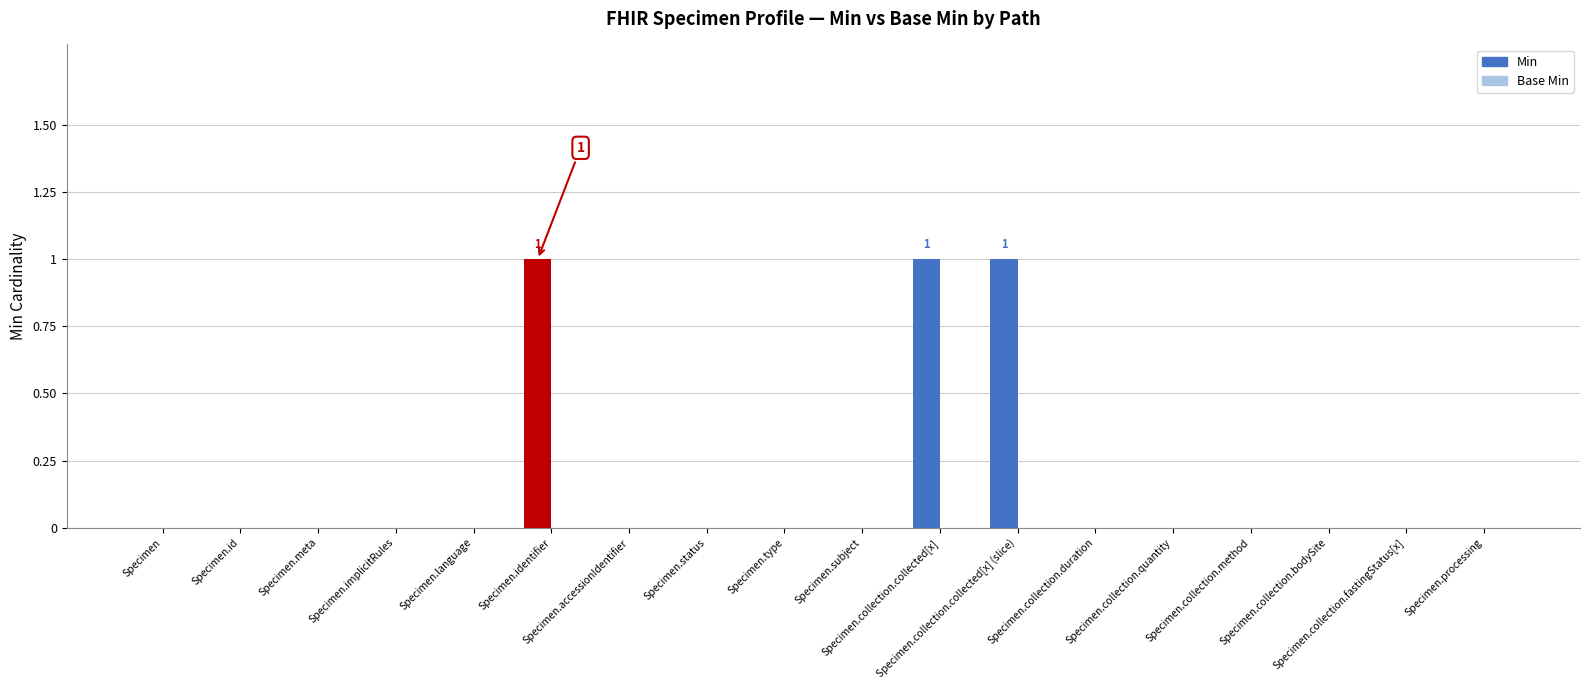

Reading left to right, transcribe all the data shown in this chart.

Min: Specimen=0	Specimen.id=0	Specimen.meta=0	Specimen.implicitRules=0	Specimen.language=0	Specimen.identifier=1	Specimen.accessionIdentifier=0	Specimen.status=0	Specimen.type=0	Specimen.subject=0	Specimen.collection.collected[x]=1	Specimen.collection.collected[x] (slice)=1	Specimen.collection.duration=0	Specimen.collection.quantity=0	Specimen.collection.method=0	Specimen.collection.bodySite=0	Specimen.collection.fastingStatus[x]=0	Specimen.processing=0
Base Min: Specimen=0	Specimen.id=0	Specimen.meta=0	Specimen.implicitRules=0	Specimen.language=0	Specimen.identifier=0	Specimen.accessionIdentifier=0	Specimen.status=0	Specimen.type=0	Specimen.subject=0	Specimen.collection.collected[x]=0	Specimen.collection.collected[x] (slice)=0	Specimen.collection.duration=0	Specimen.collection.quantity=0	Specimen.collection.method=0	Specimen.collection.bodySite=0	Specimen.collection.fastingStatus[x]=0	Specimen.processing=0